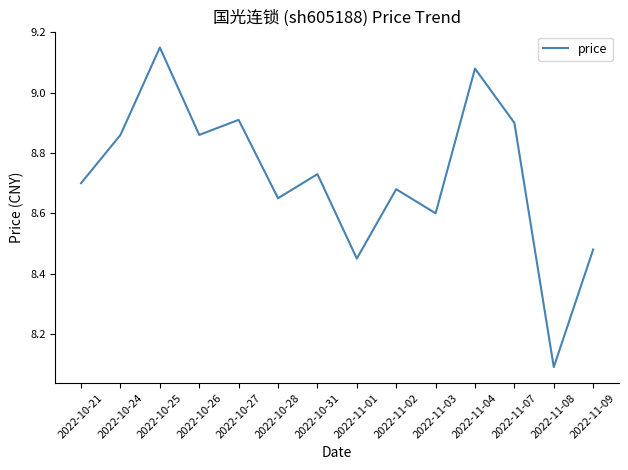

Where is the first local minimum?

2022-10-26